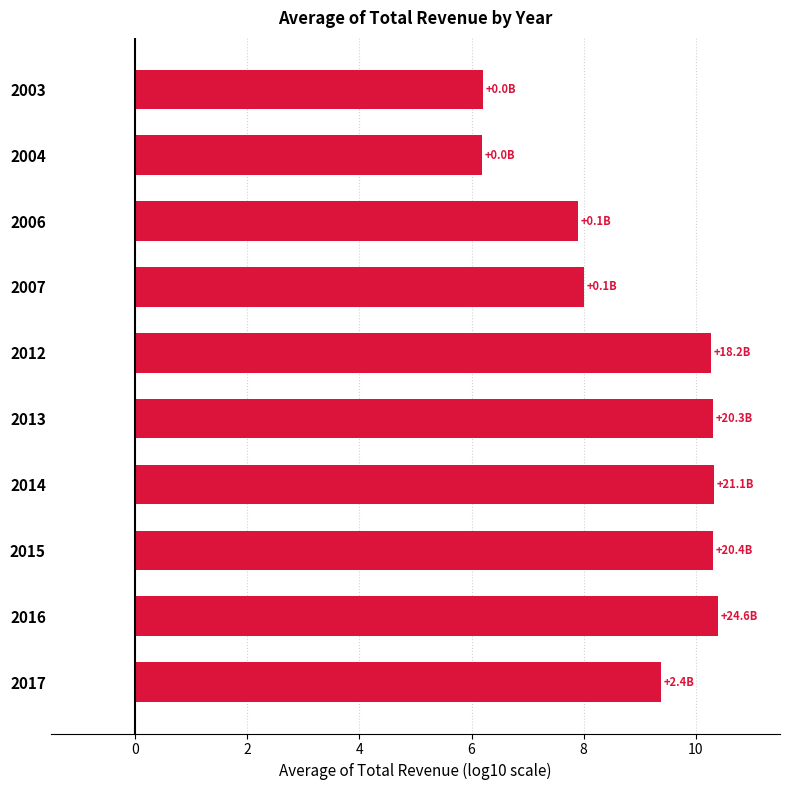

How many bars are there in total?

10